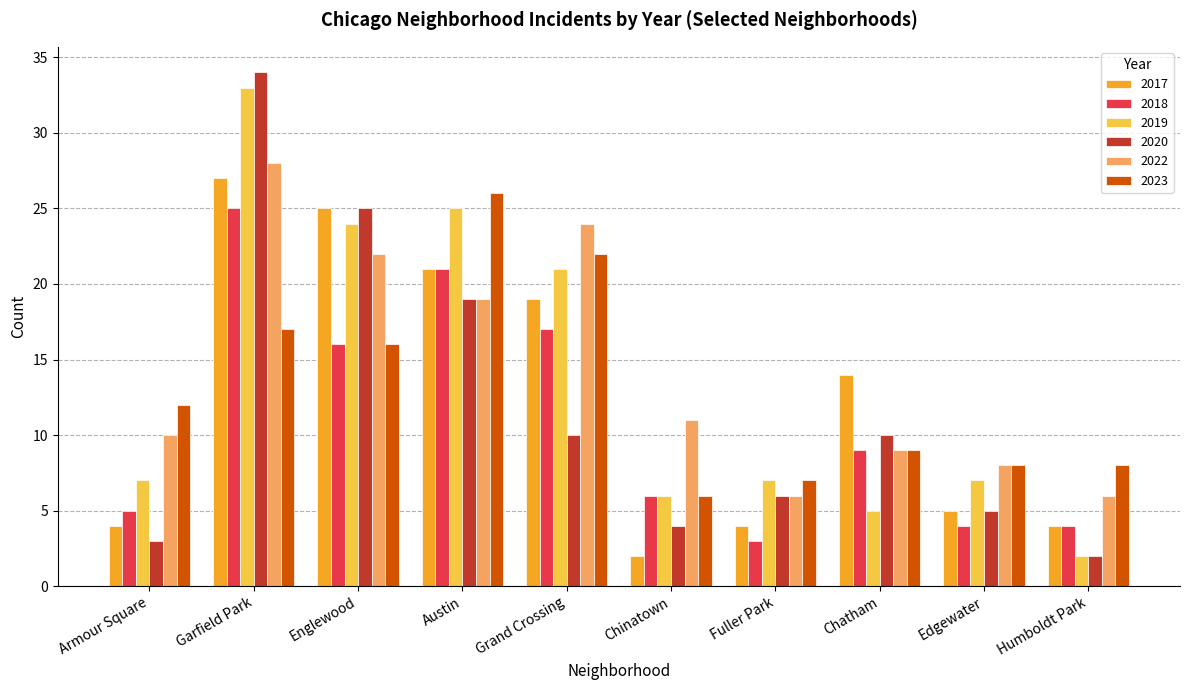

The value of 2023 at Humboldt Park is 13. True or false?

False